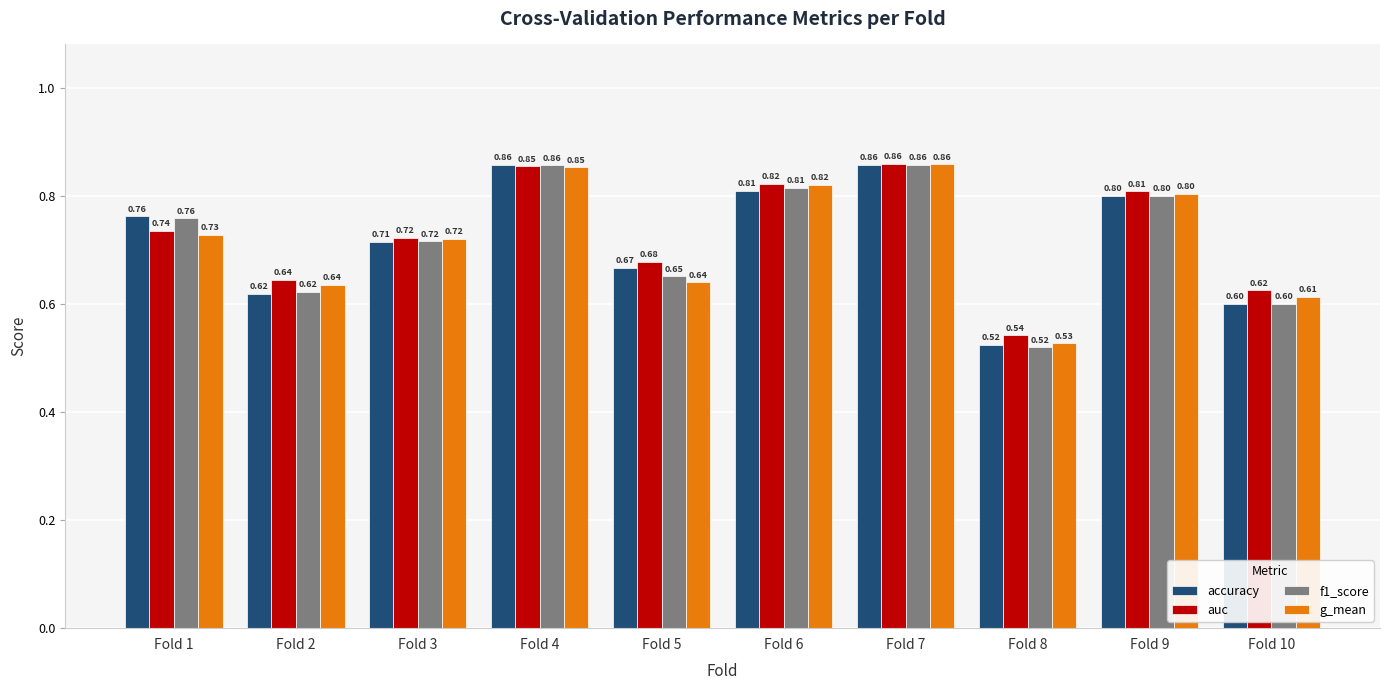

What value does the f1_score series have at Fold 2?

0.6